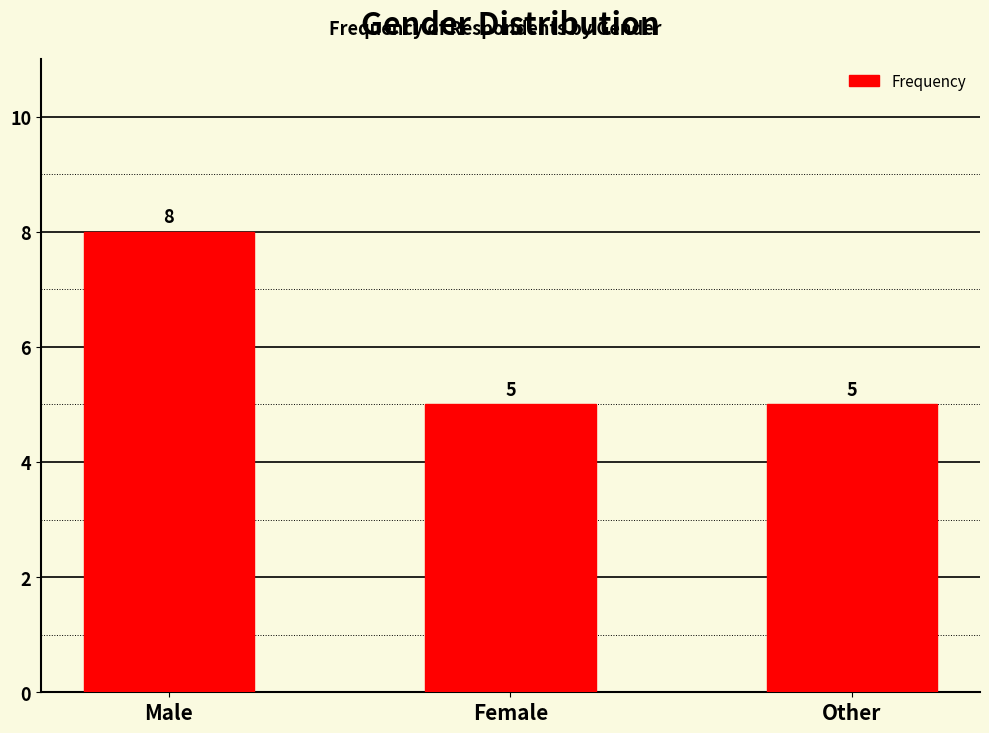

Reading right to left, list all the values displayed in this chart.

5	5	8